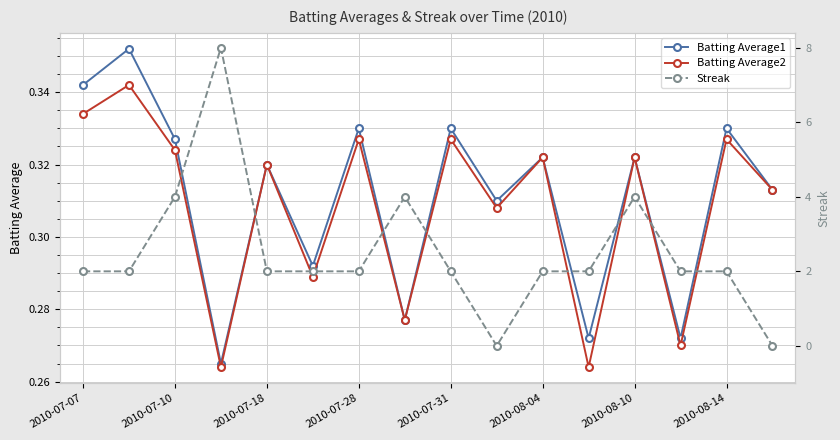

What is the difference between the maximum and minimum values in the Batting Average2 series?

0.1